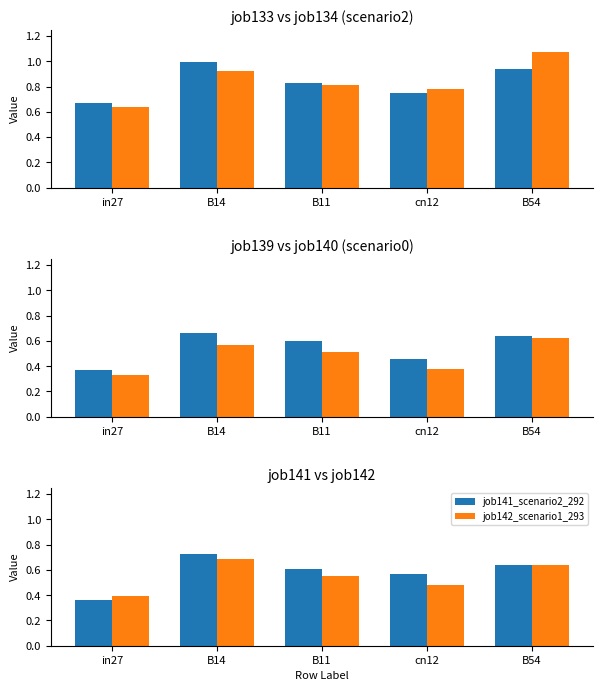

At which category is the sum across all series the highest?

B14